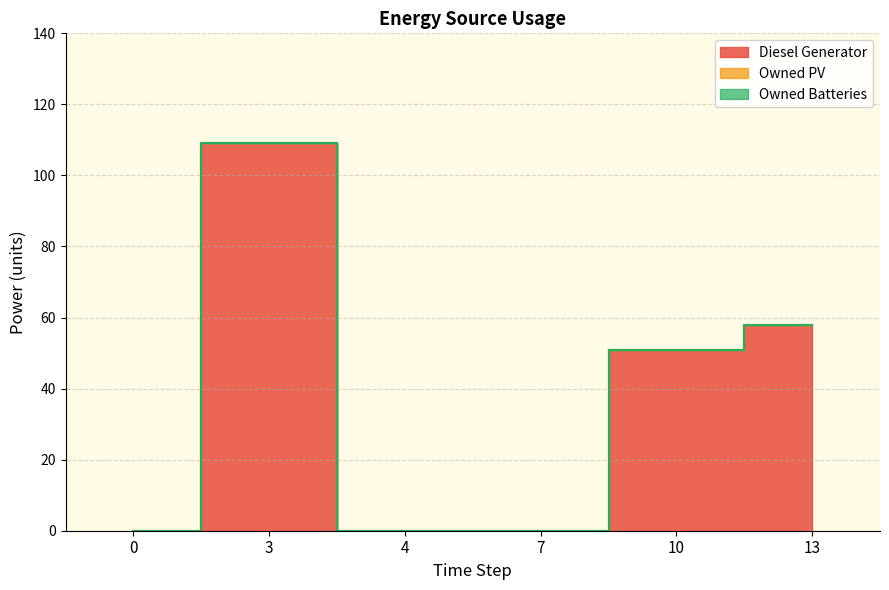

Read the Diesel Generator value at 13, to the nearest 50.

50